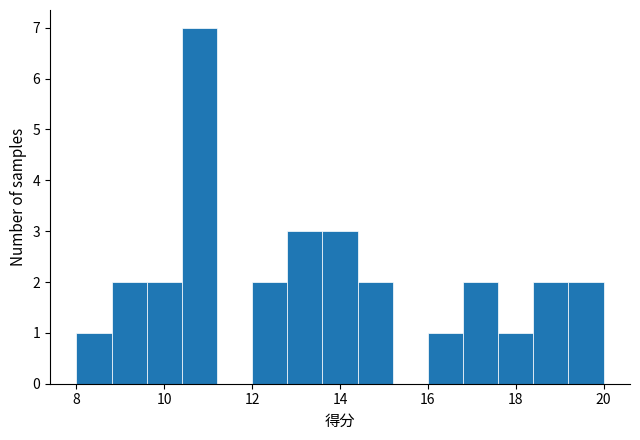

Which range on the x-axis has the tallest bar?

10.4 to 11.2